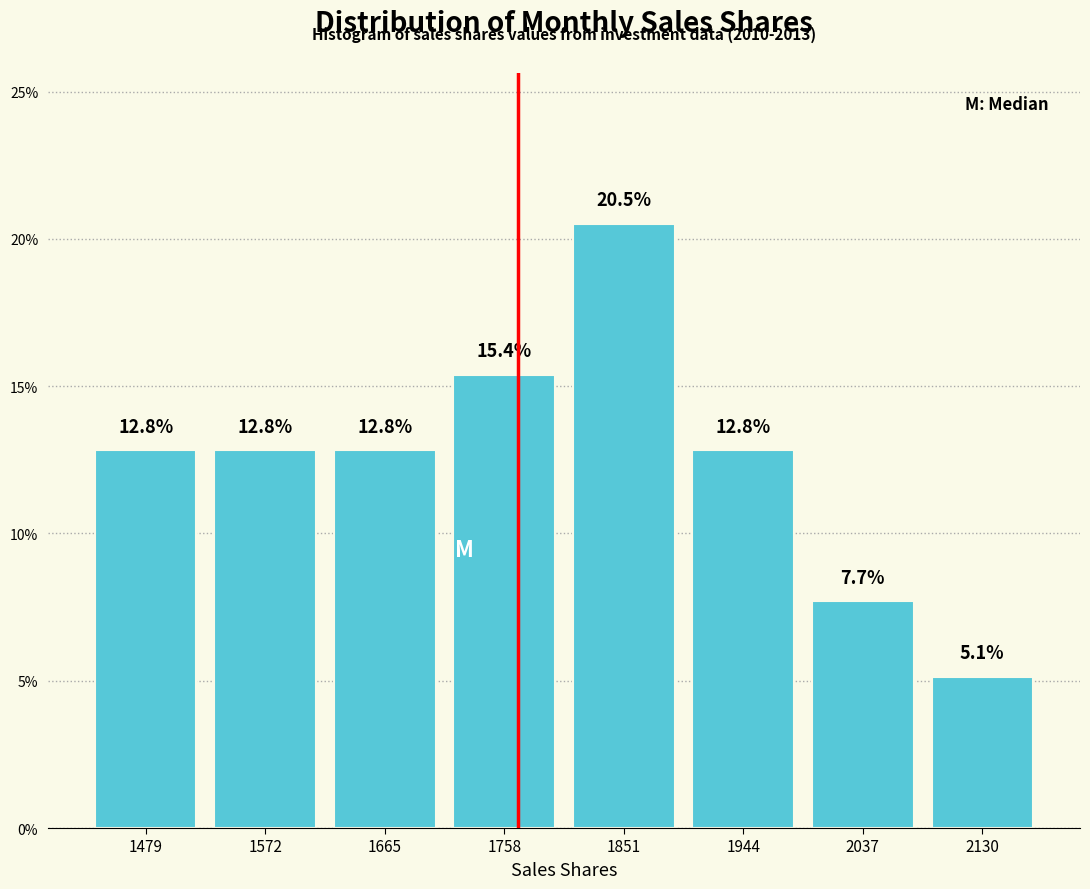

Reading left to right, transcribe this chart: for each bar, give the range it covers on the x-axis and its height. The bar edges are not printed on the chart, so give them approximately, as read against the axis.

1430 to 1530: 12.8
1530 to 1620: 12.8
1620 to 1710: 12.8
1710 to 1800: 15.4
1800 to 1900: 20.5
1900 to 1990: 12.8
1990 to 2080: 7.7
2080 to 2180: 5.1